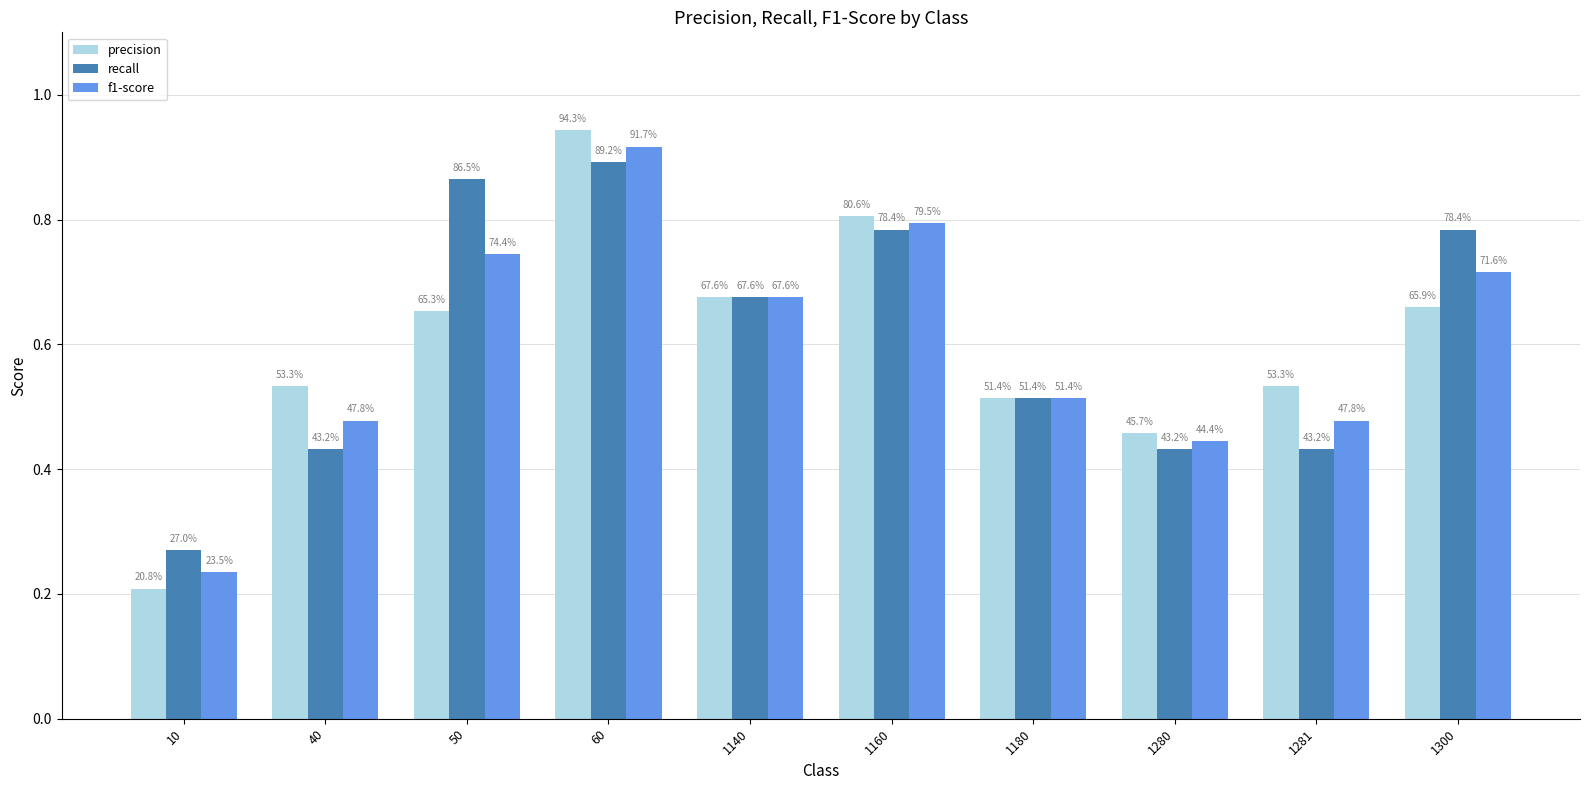

What is the difference between the highest and lowest values at 1281?

0.1